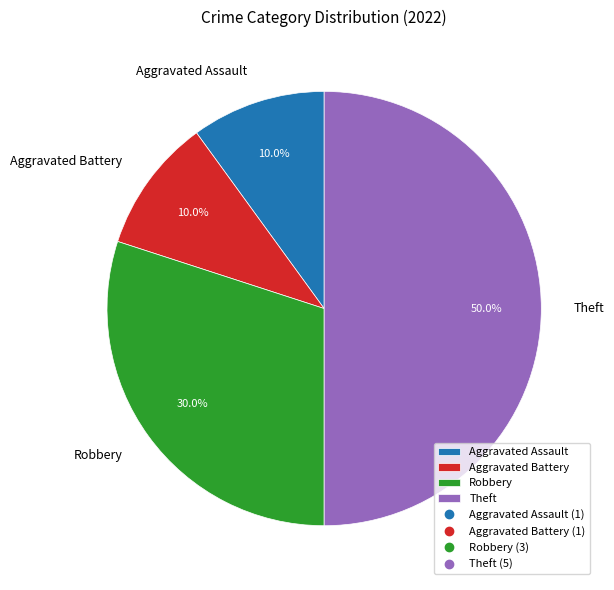

What percentage do Aggravated Assault and Theft together represent?

60.0%